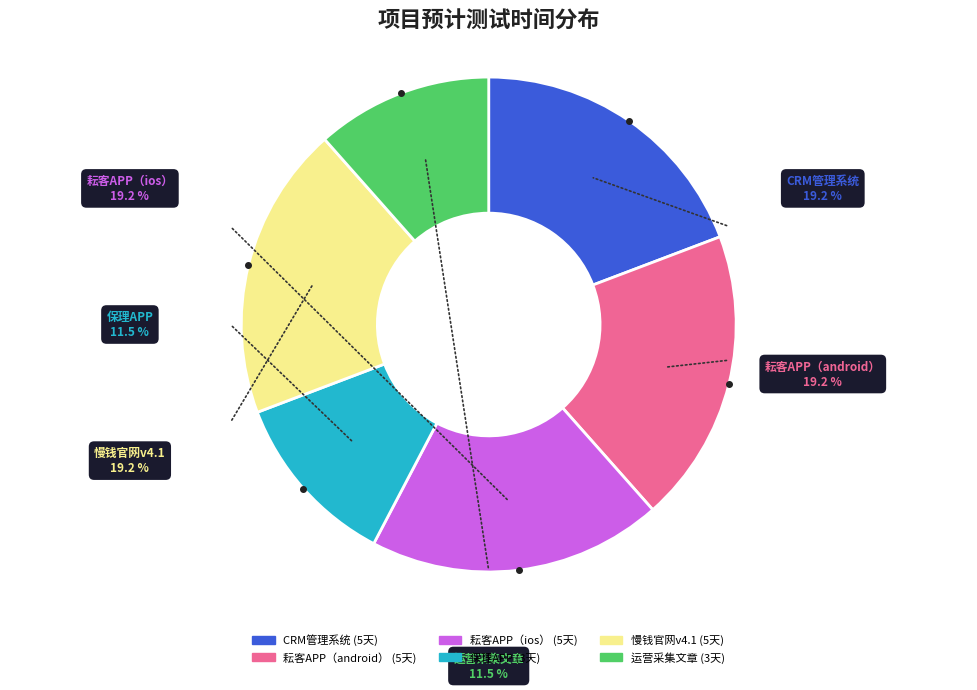

Combined, do 耘客APP（ios） and 慢钱官网v4.1 account for over 50%?

No